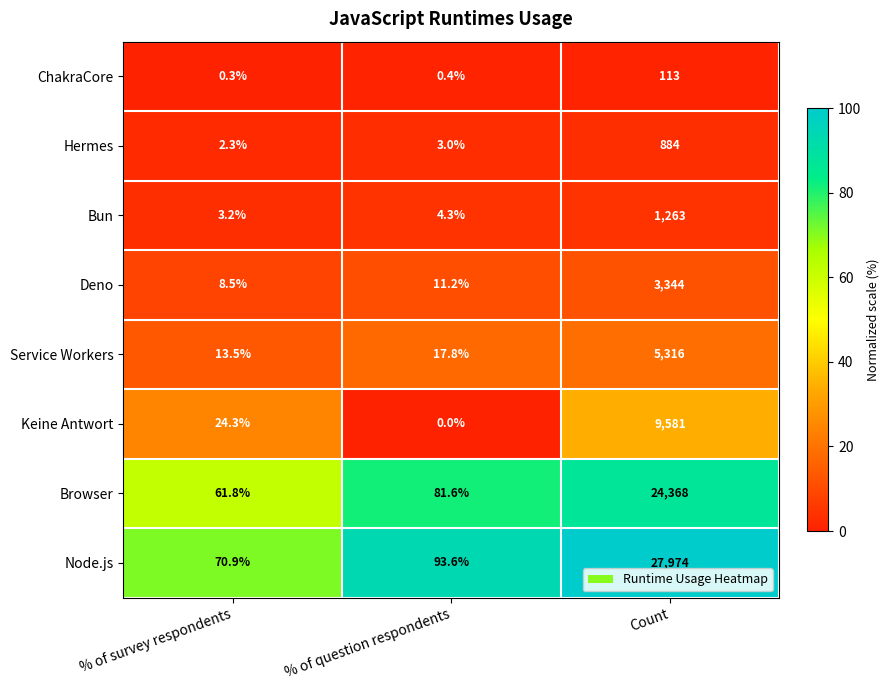

Reading left to right, transcribe all the data shown in this chart.

ChakraCore: 0.3	0.4	113.0
Hermes: 2.3	3.0	884.0
Bun: 3.2	4.3	1263.0
Deno: 8.5	11.2	3344.0
Service Workers: 13.5	17.8	5316.0
Keine Antwort: 24.3	0.0	9581.0
Browser: 61.8	81.6	24368.0
Node.js: 70.9	93.6	27974.0